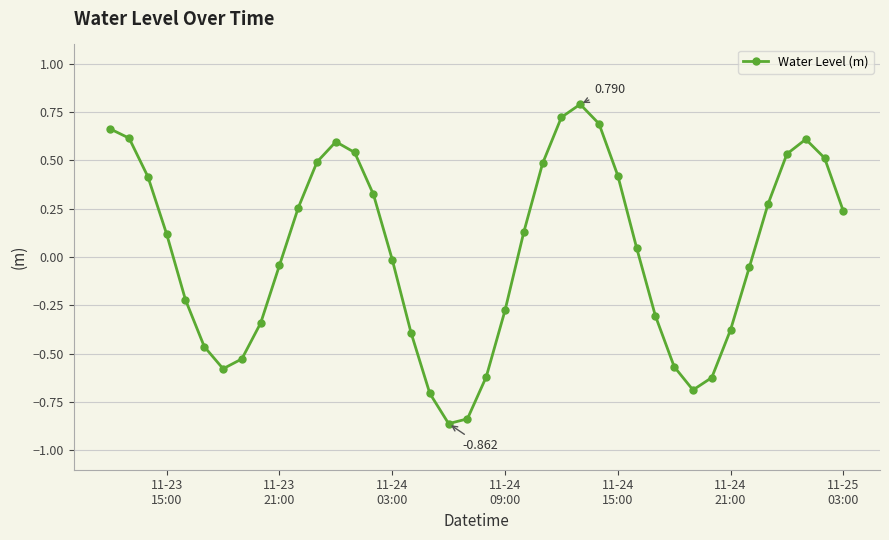

True or false: the data has more than 0 interior local peaks.

True